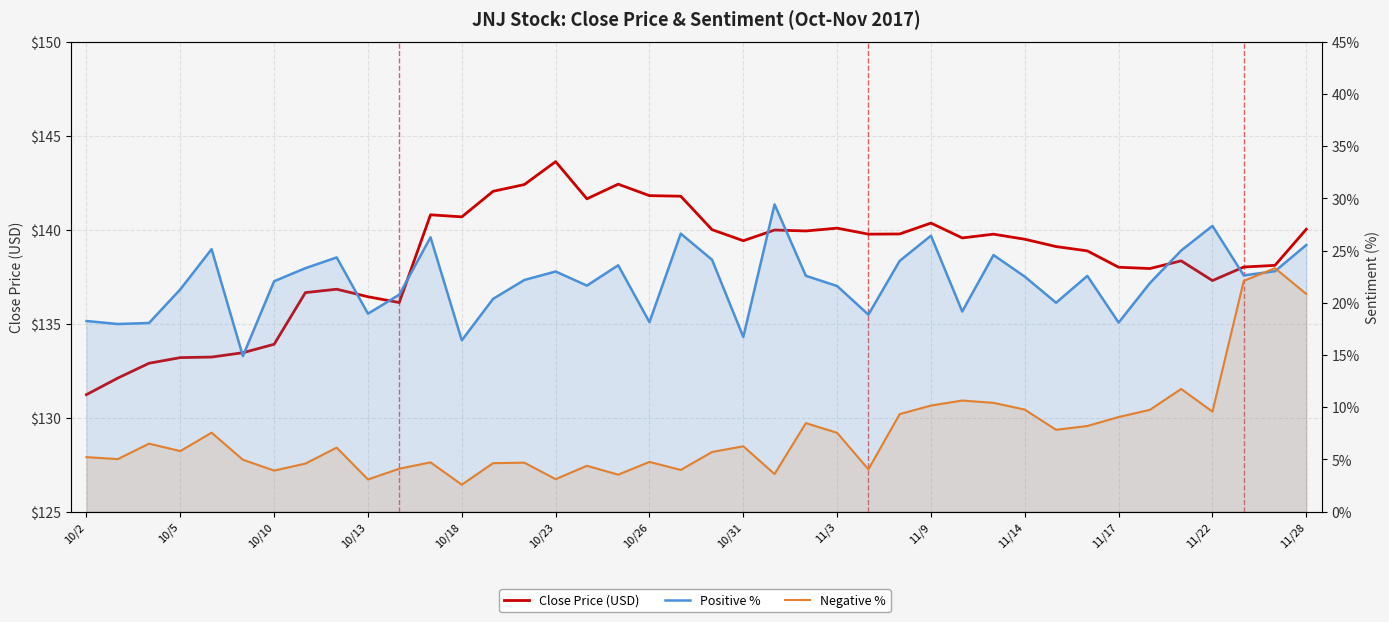

Which series has the largest total across all categories?

Close Price (USD)